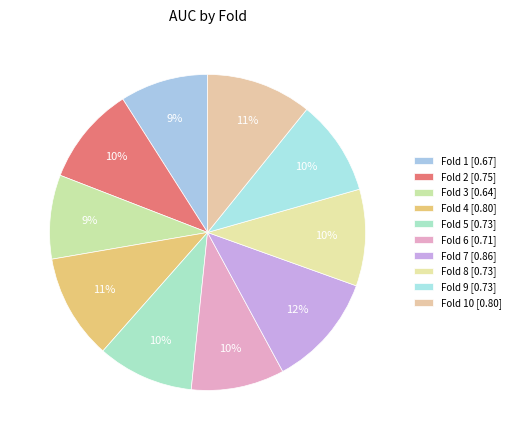

Which category has the smallest portion of the pie?

Fold 3